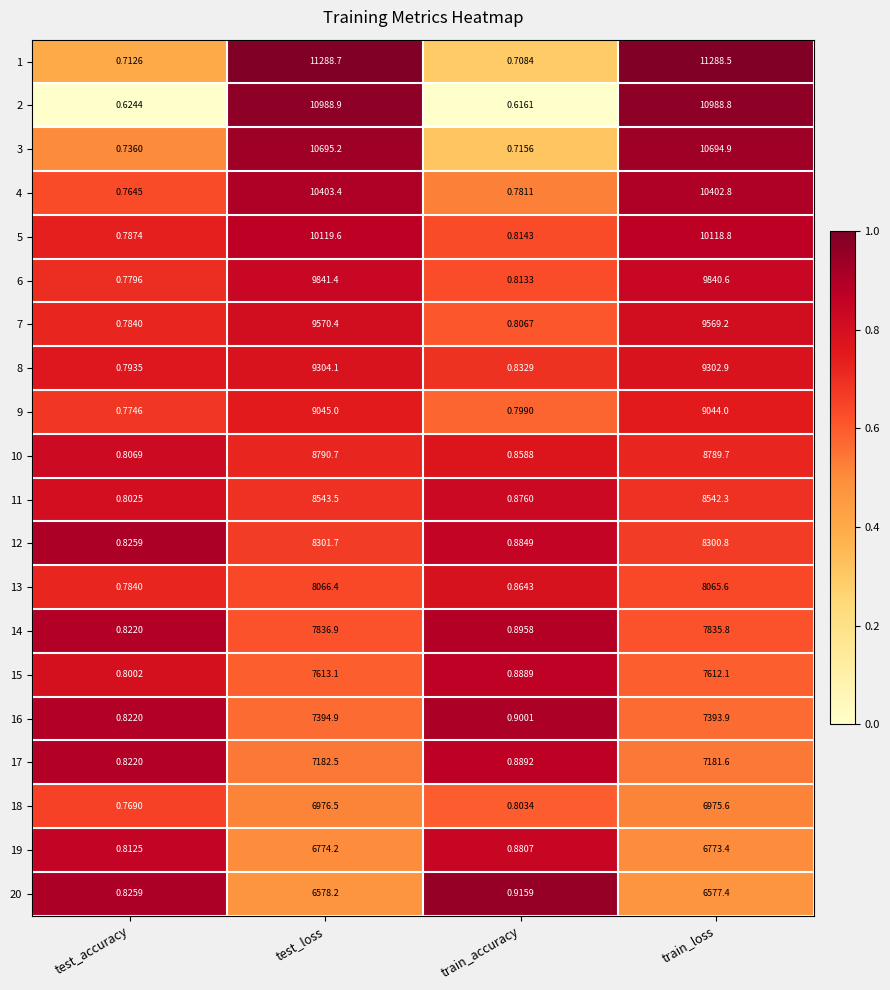

At which category is the sum across all series the highest?

test_loss